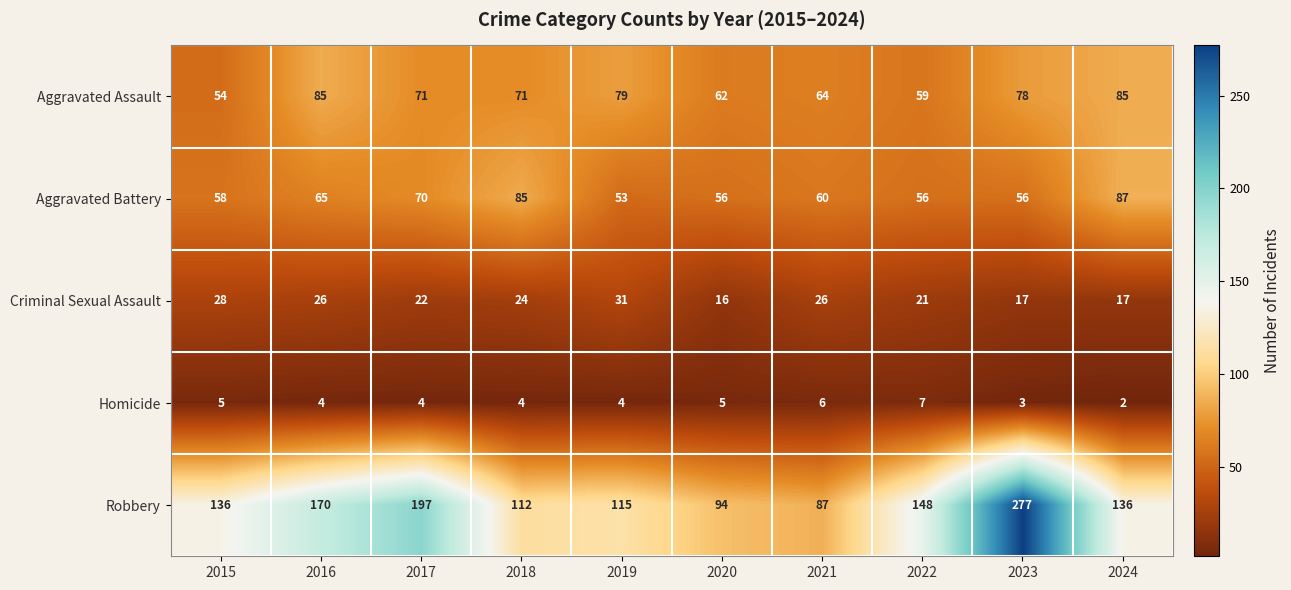

Which series has the largest range (max minus min)?

Robbery